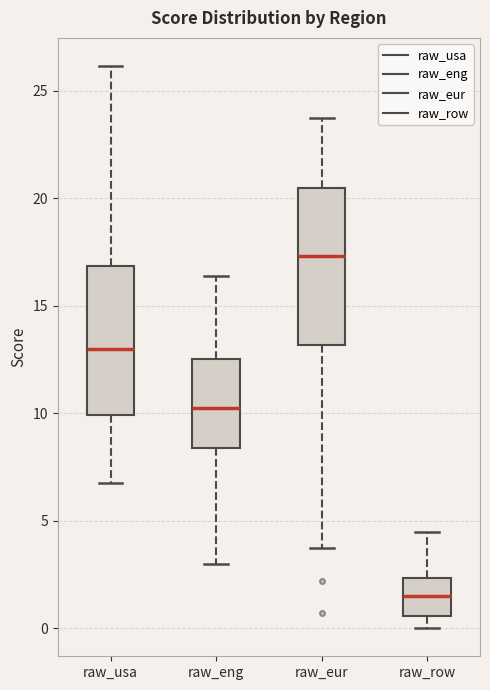

Reading left to right, read every box against the y-axis: the position of its median line, the range the box covers, and the ends of its whiskers. The values are not printed on the chart, so give them approximately, as read against the axis.

raw_usa: median 13.0, box 10.0 to 17.0, whiskers 7.0 to 26.0
raw_eng: median 10.5, box 8.5 to 12.5, whiskers 3.0 to 16.5
raw_eur: median 17.5, box 13.0 to 20.5, whiskers 3.5 to 23.5
raw_row: median 1.5, box 0.5 to 2.5, whiskers 0.0 to 4.5